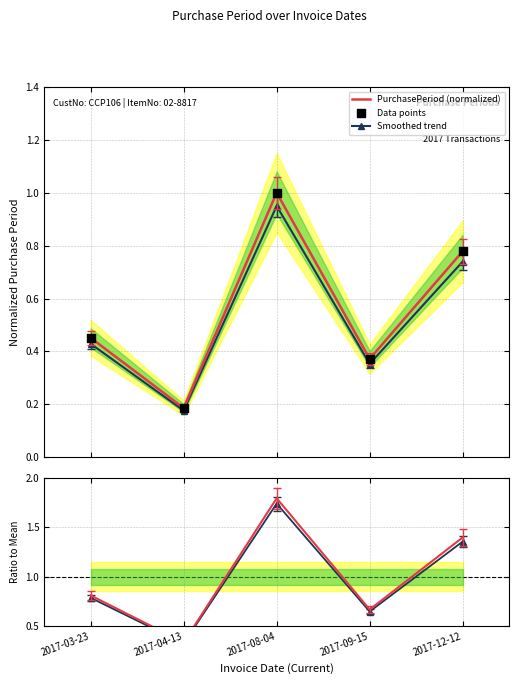

Which series reaches the maximum Y coordinate?

Ratio to Mean